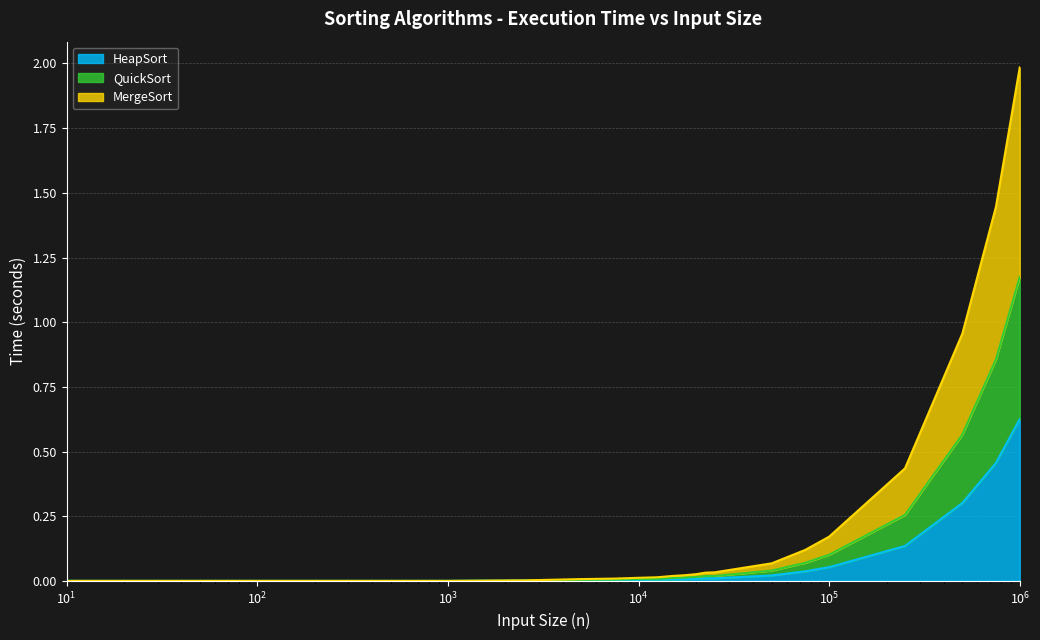

True or false: HeapSort and MergeSort intersect in this chart.

False